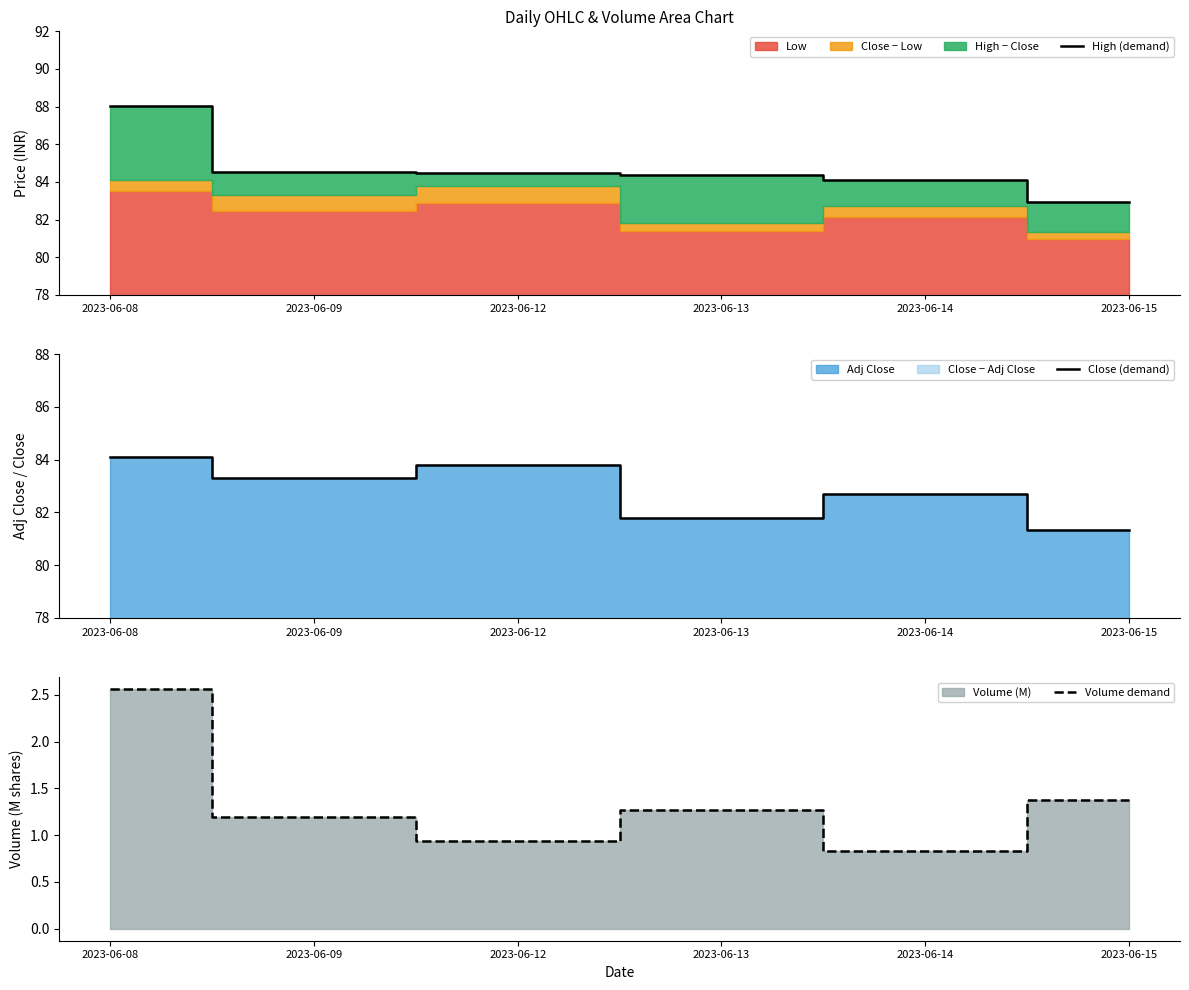

The value of Volume demand at 2023-06-13 is 0.3. True or false?

False